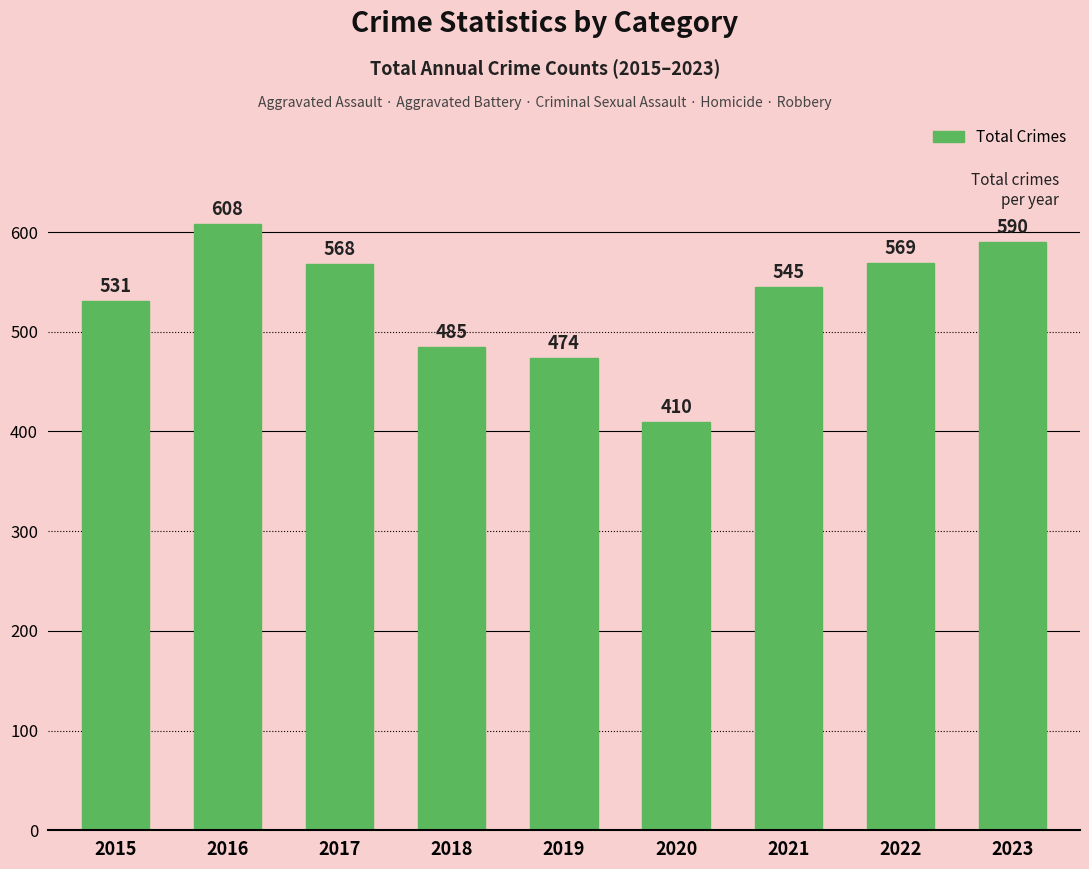

How many bars are there in total?

9